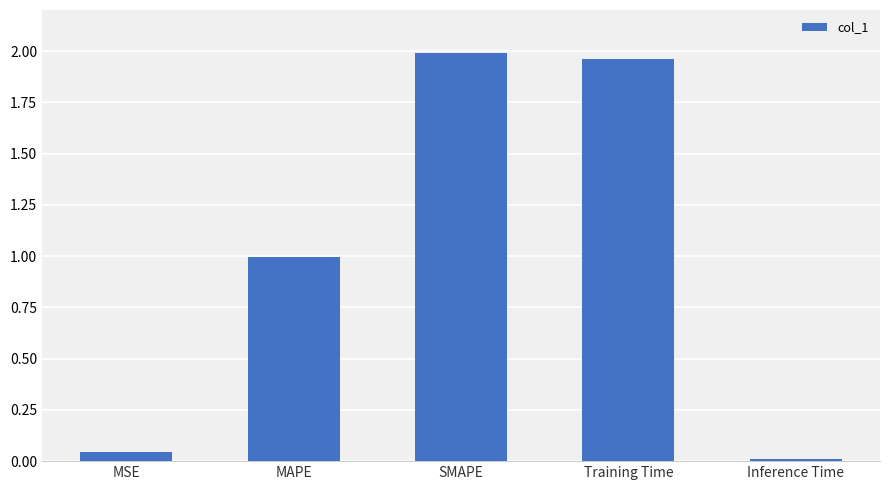

The chart shows a value of 0.0 at MSE. True or false?

True